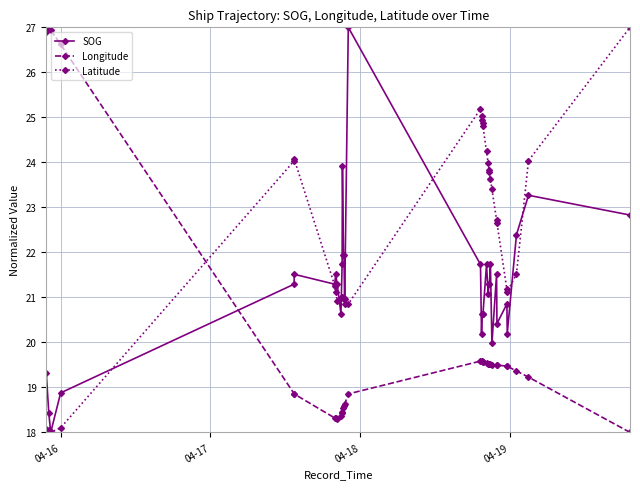

What is the value of the SOG point at the 27th from the left?

20.0